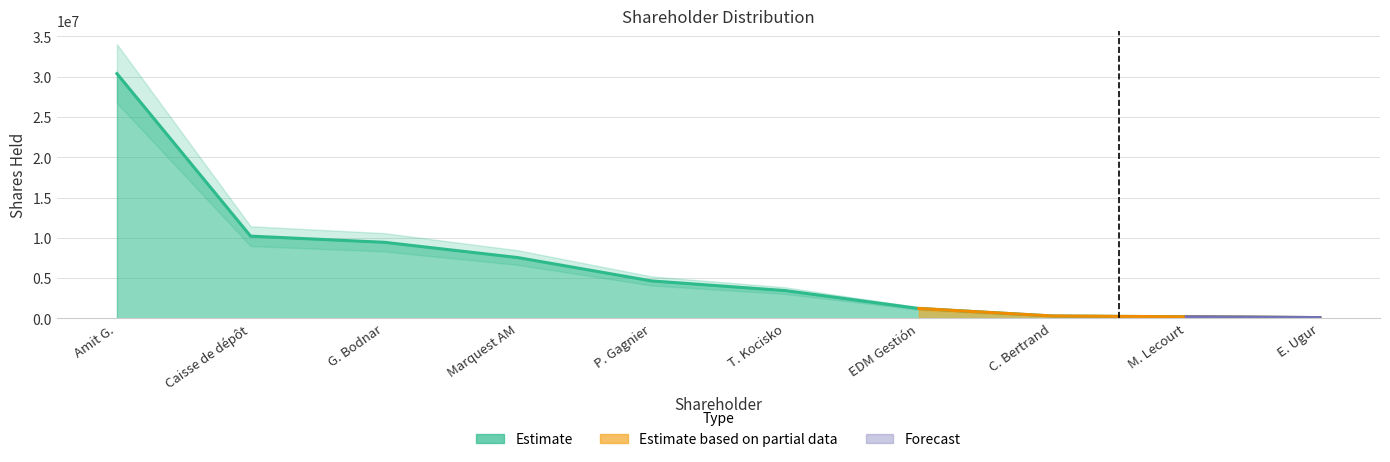

What is the change in value from Caisse de dépôt to E. Ugur?

-10111505